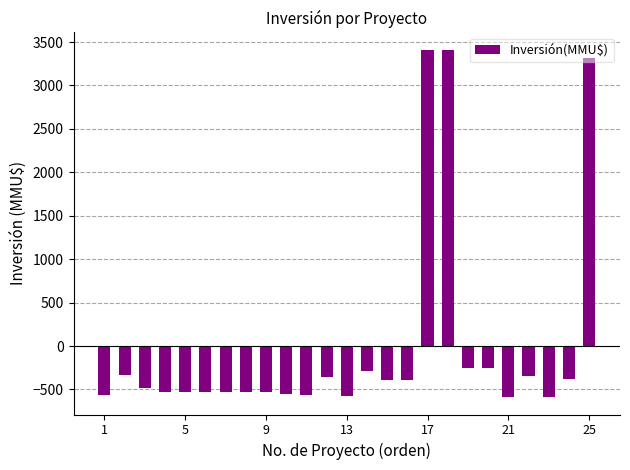

How many categories are shown in the chart?

25